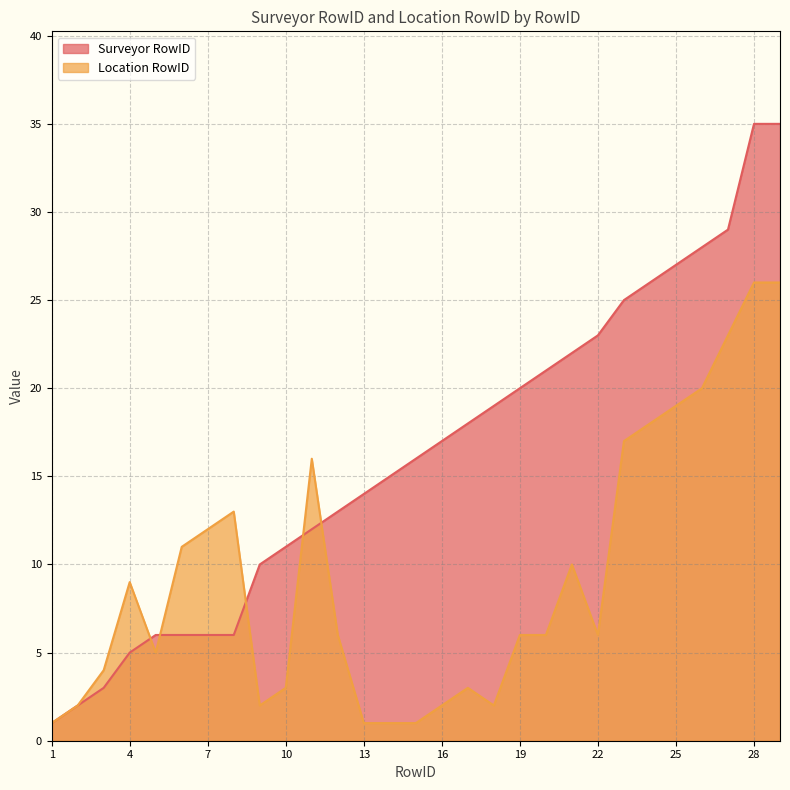

Where is the first local maximum for Location RowID?

4